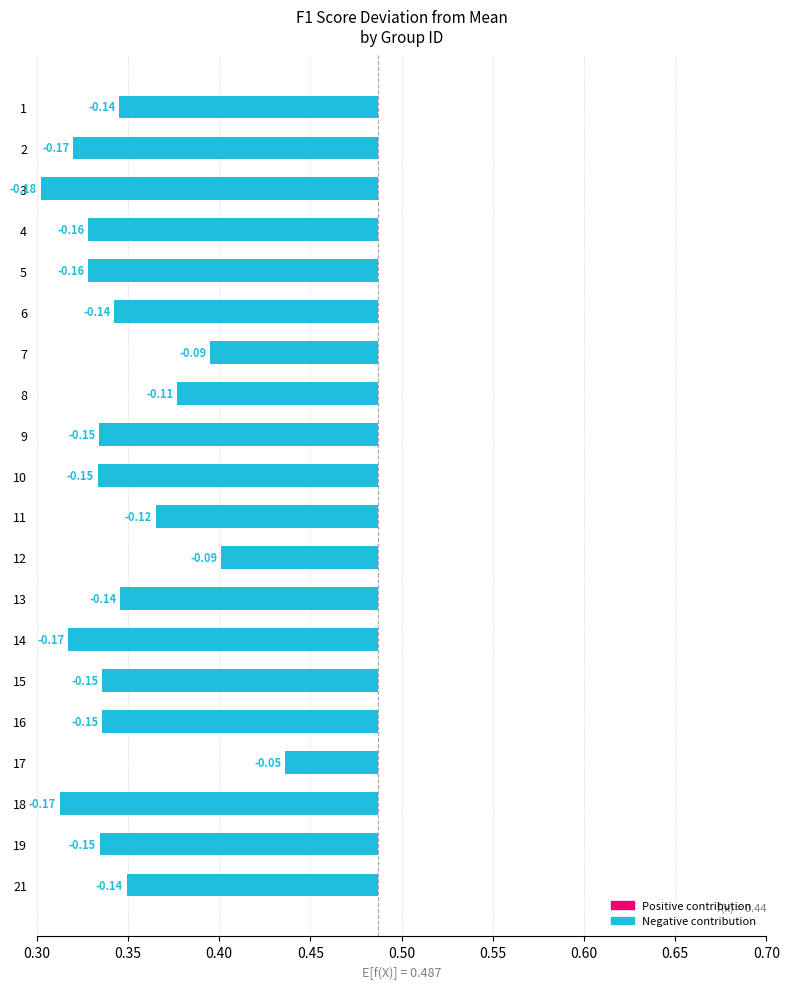

At which category is the sum across all series the highest?

17